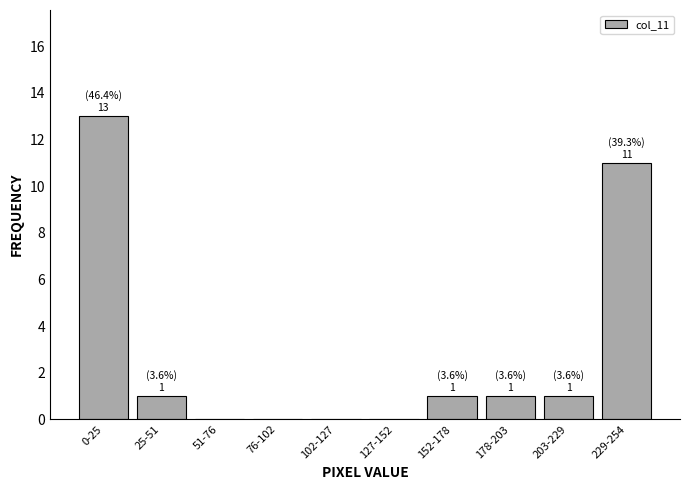

Reading left to right, transcribe all the data shown in this chart.

0-25=13	25-51=1	51-76=0	76-102=0	102-127=0	127-152=0	152-178=1	178-203=1	203-229=1	229-254=11